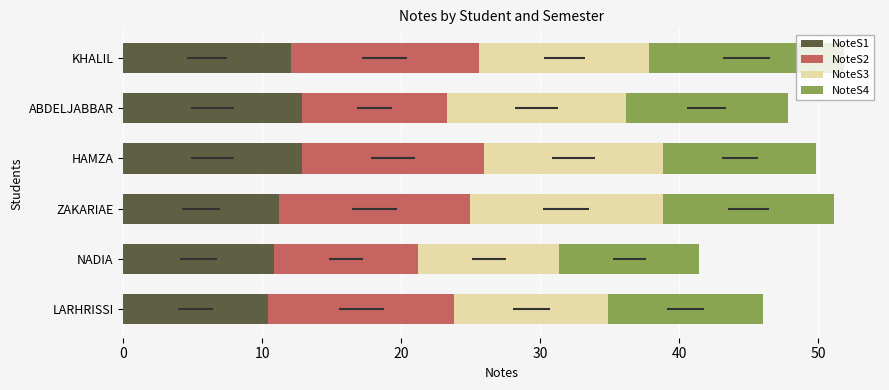

What is the difference between the second highest and second lowest values in the NoteS1 series?

2.0